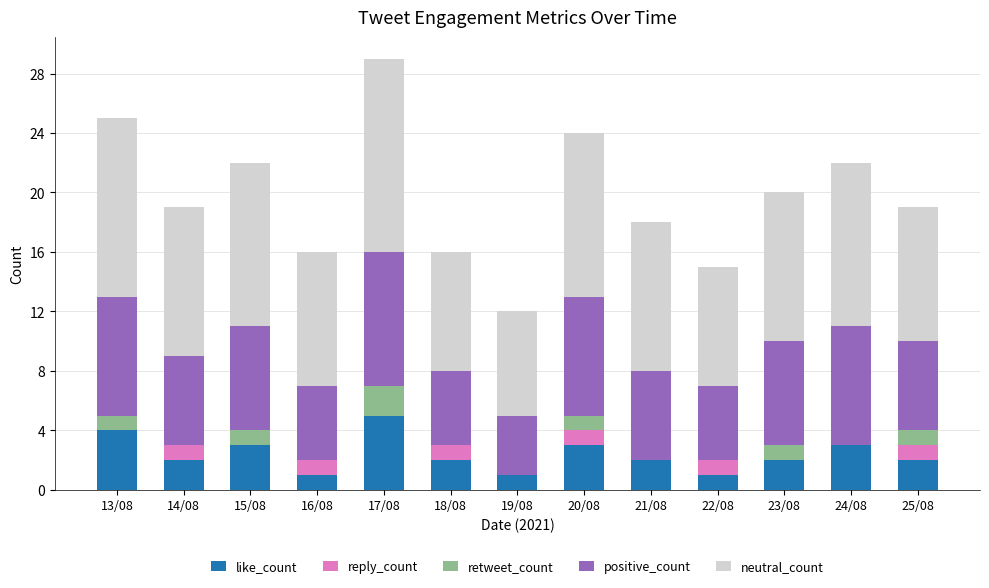

At which label does like_count reach its peak?

17/08